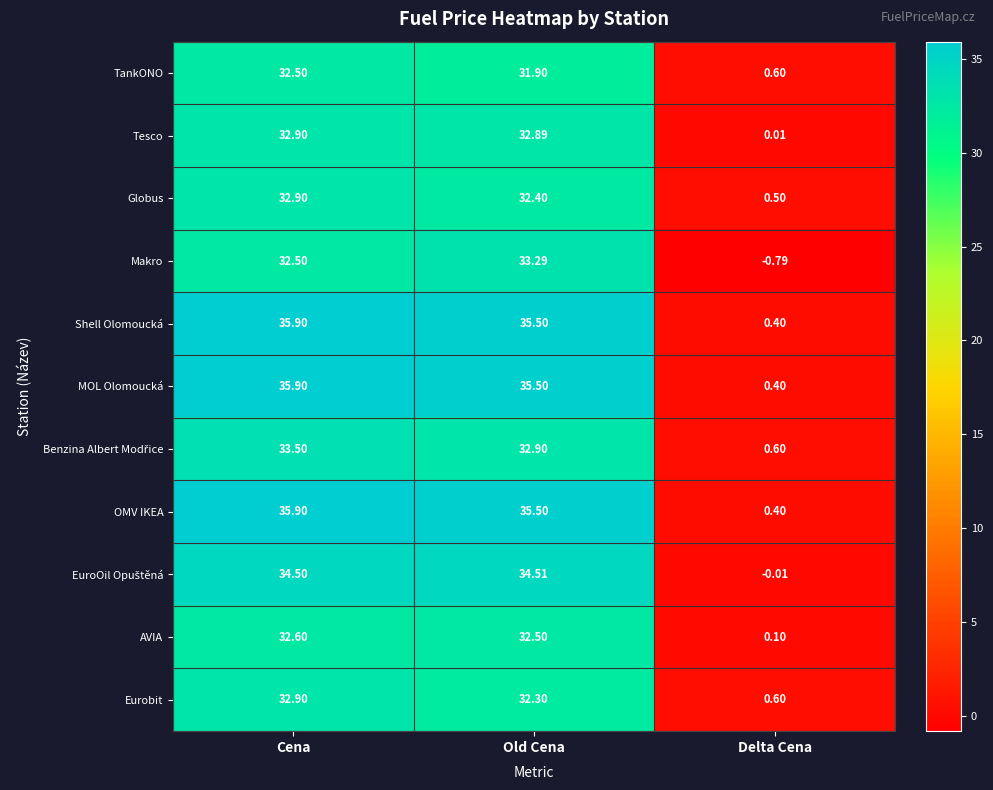

How many distinct data groups are displayed?

11